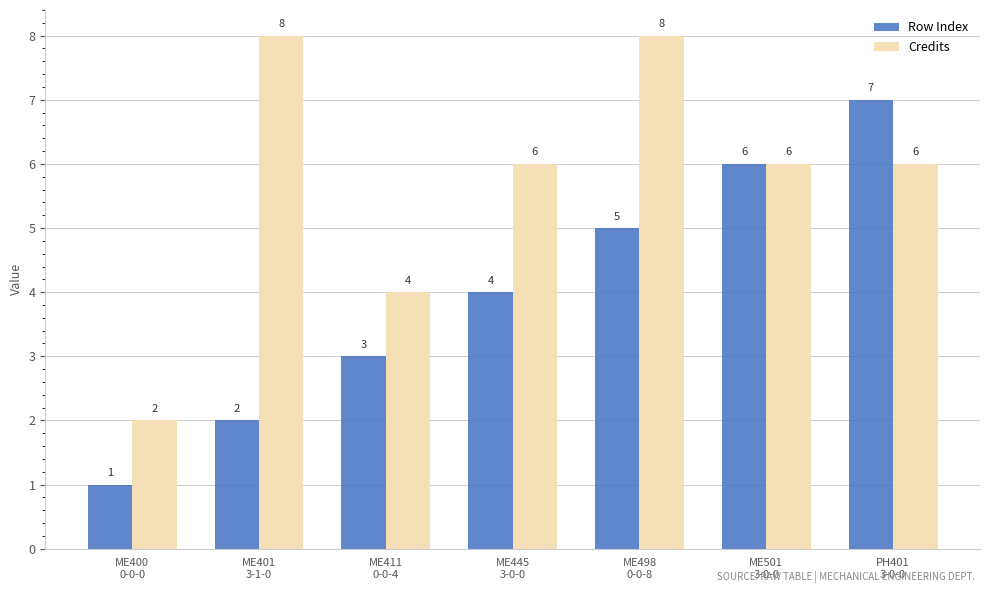

What is the minimum value shown in the chart?

1